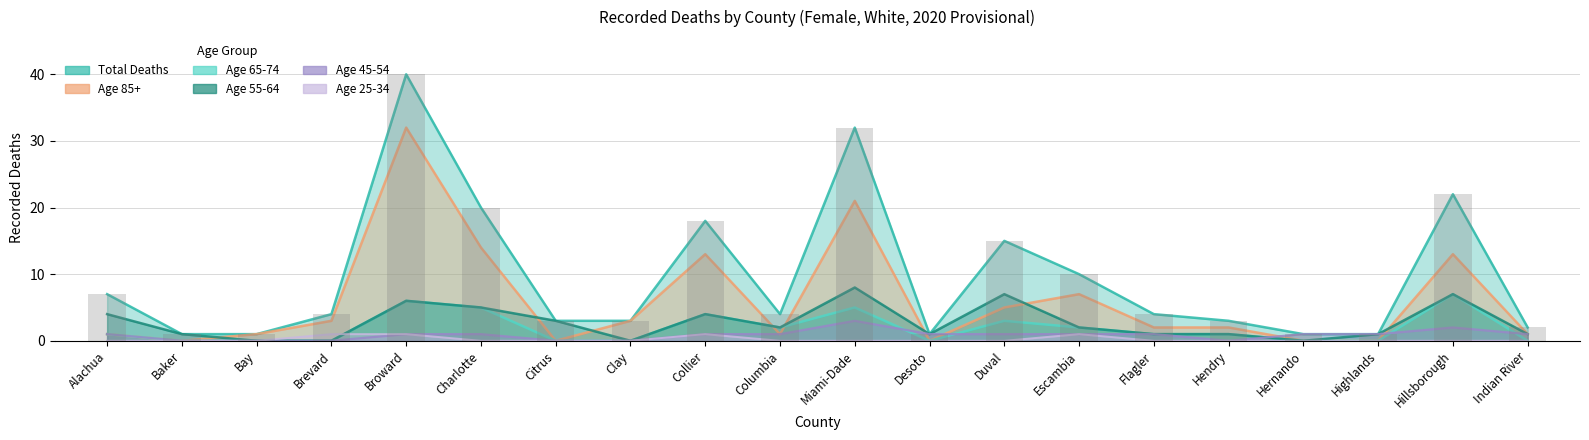

How many Age 25-34 values are between 0 and 1?

20